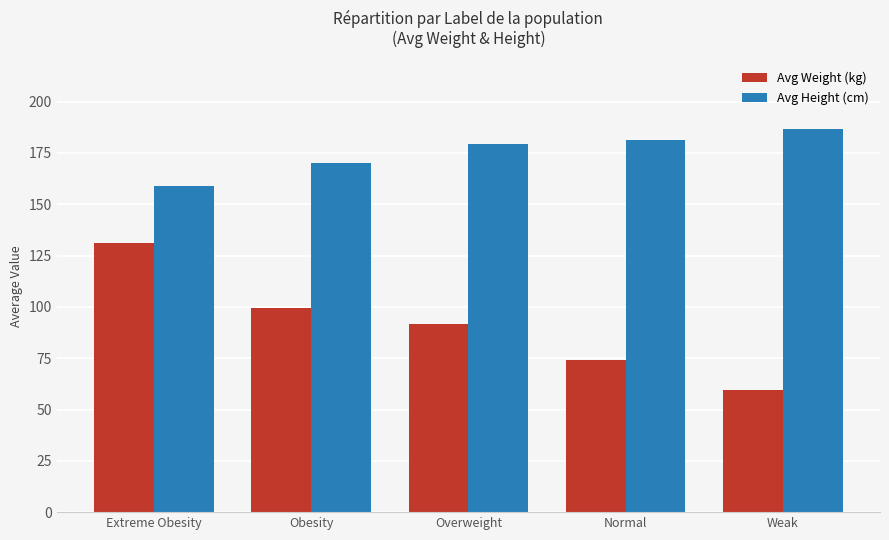

How many groups of bars are there?

5